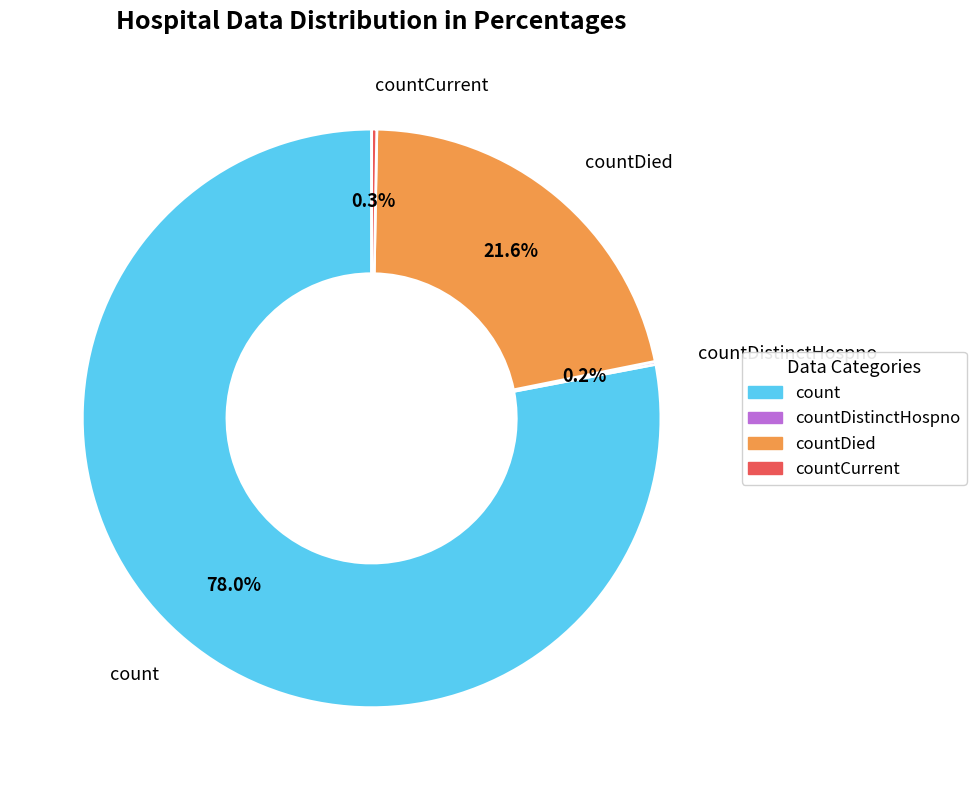

Does any single category account for the majority?

Yes